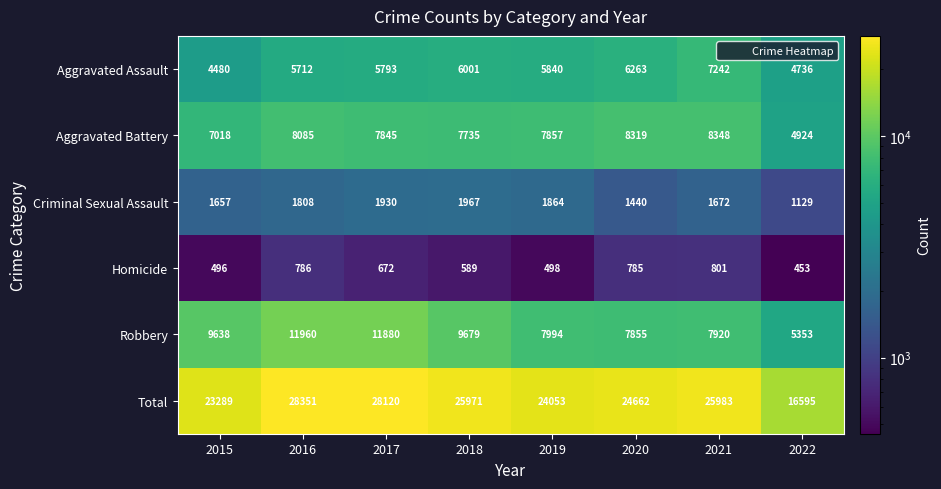

At which category is the sum across all series the highest?

2016